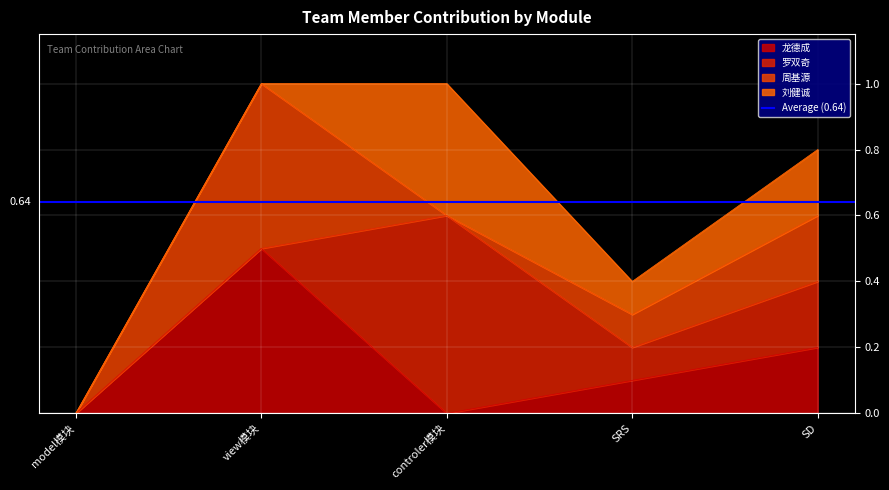

What is the sum of all 龙德成 values?

0.8